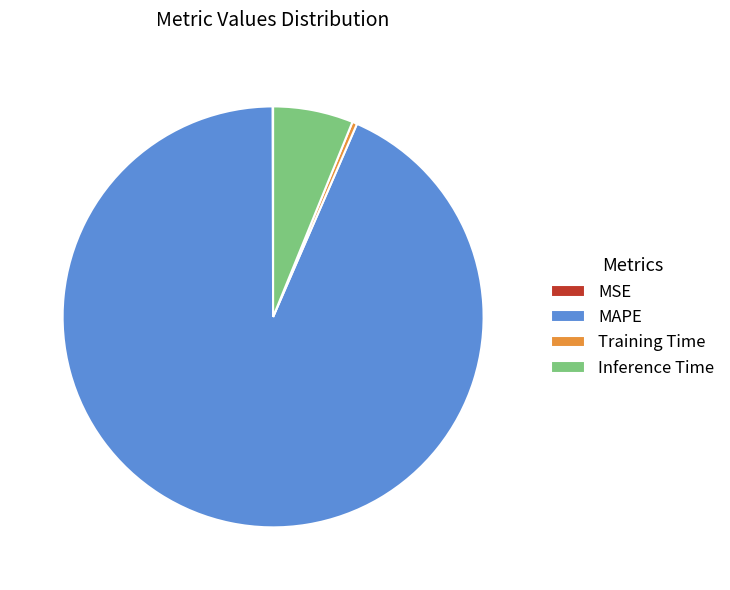

Does any single category account for the majority?

Yes